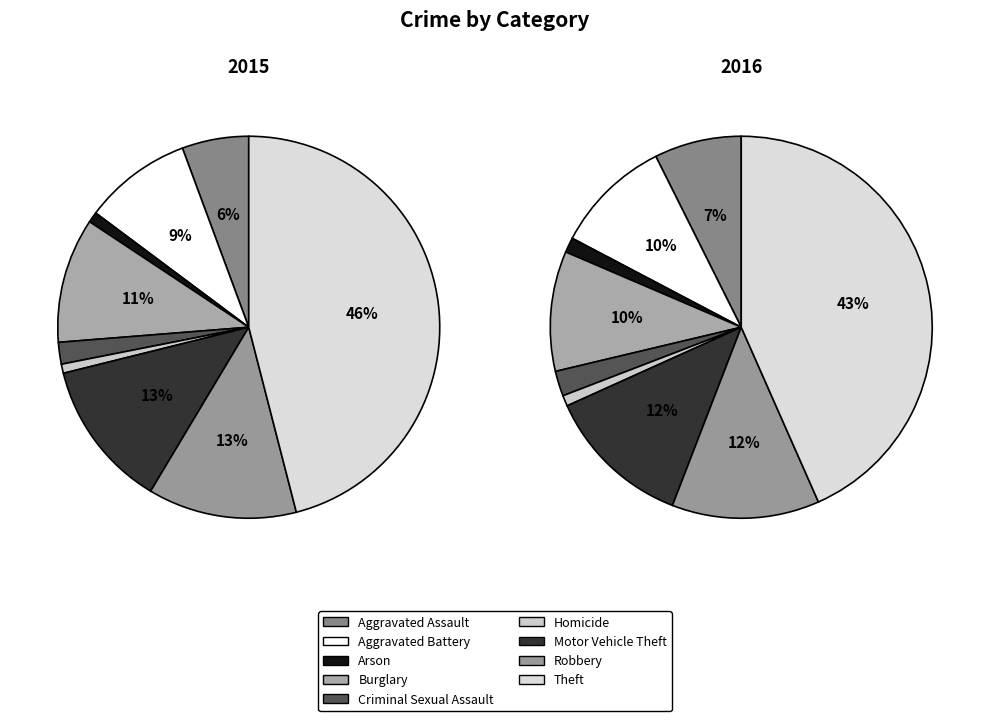

Is there any slice that represents more than half of the pie?

No